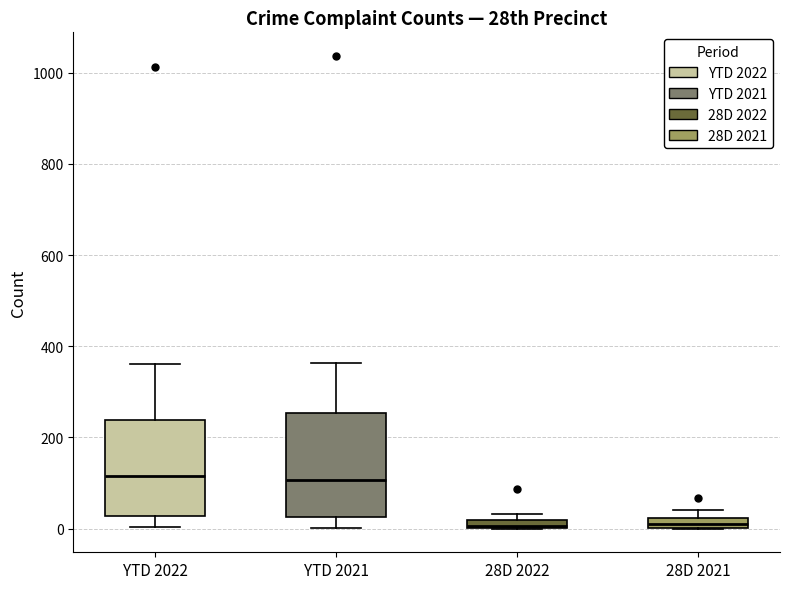

Where is the upper edge of the box for 28D 2022 on the y-axis? The values are not printed on the chart, so give them approximately, as read against the axis.

20